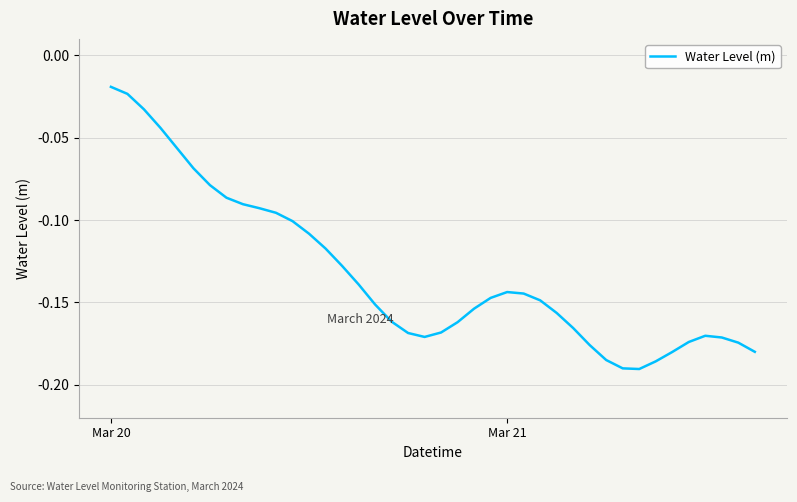

How many lines are shown in the chart?

1